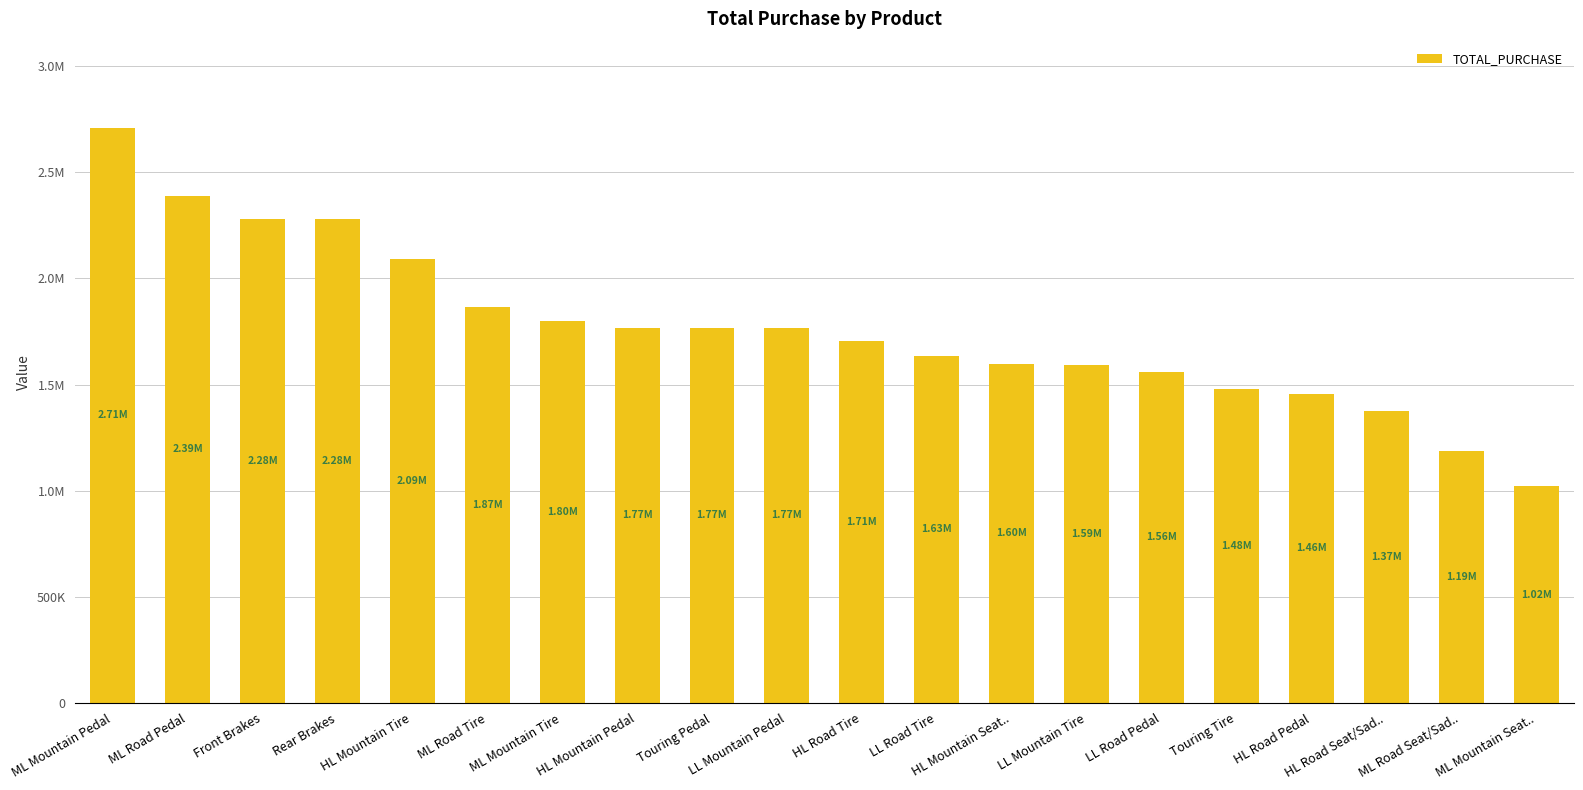

Are the bars horizontal?

No